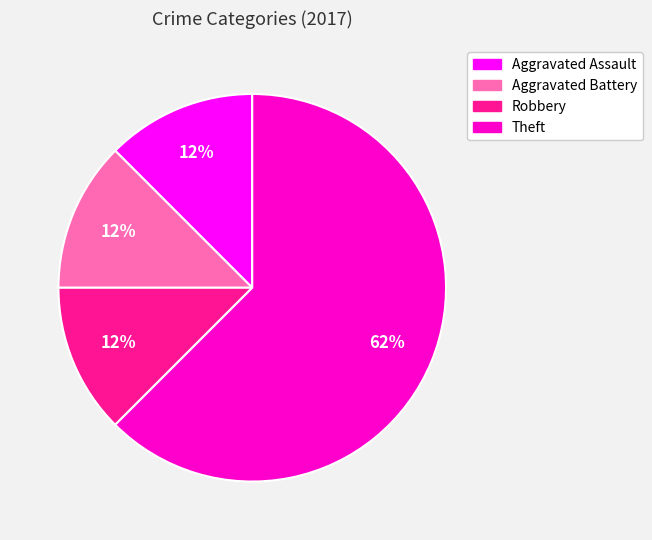

Which slice is the largest?

Theft